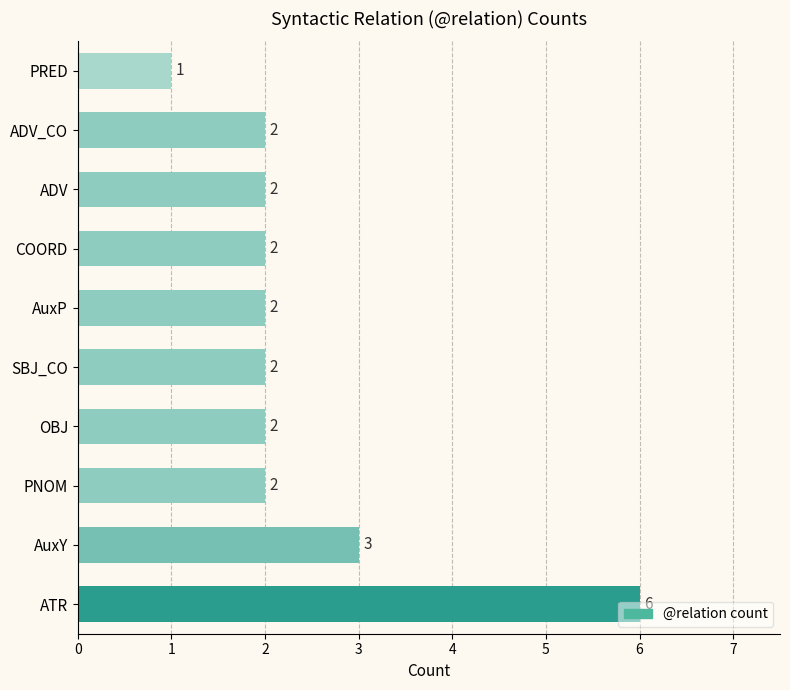

The value at PRED is 1. True or false?

True